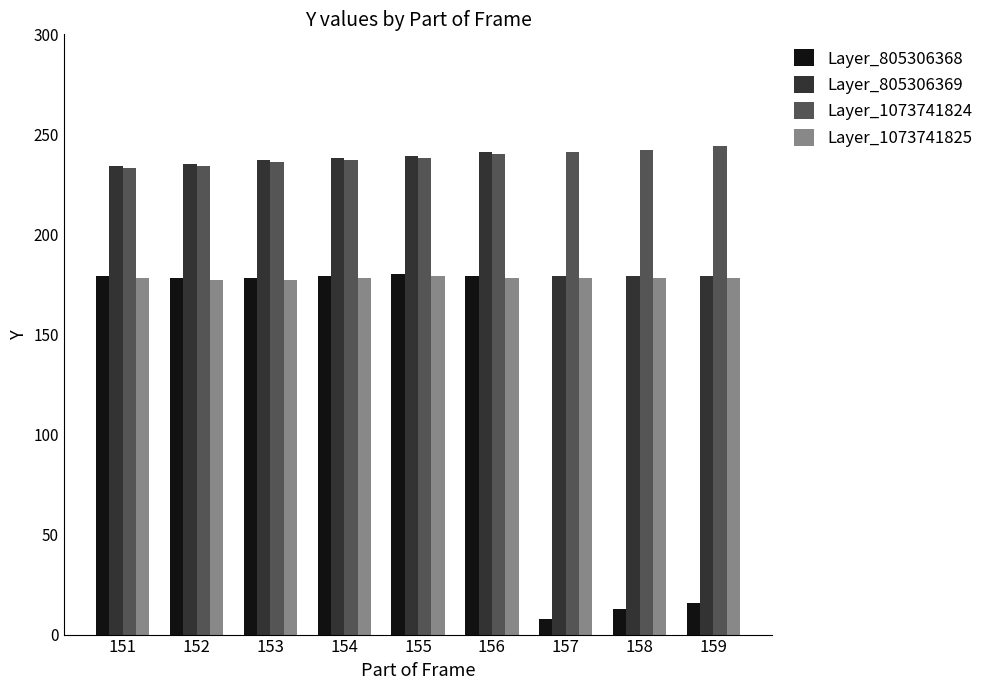

The value of Layer_1073741825 at 151 is 178. True or false?

True